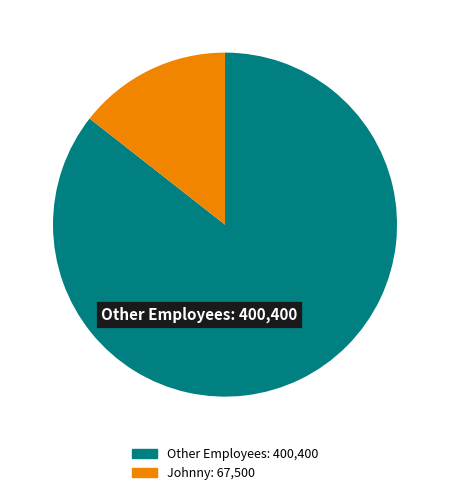

Is there a majority slice in this chart?

Yes